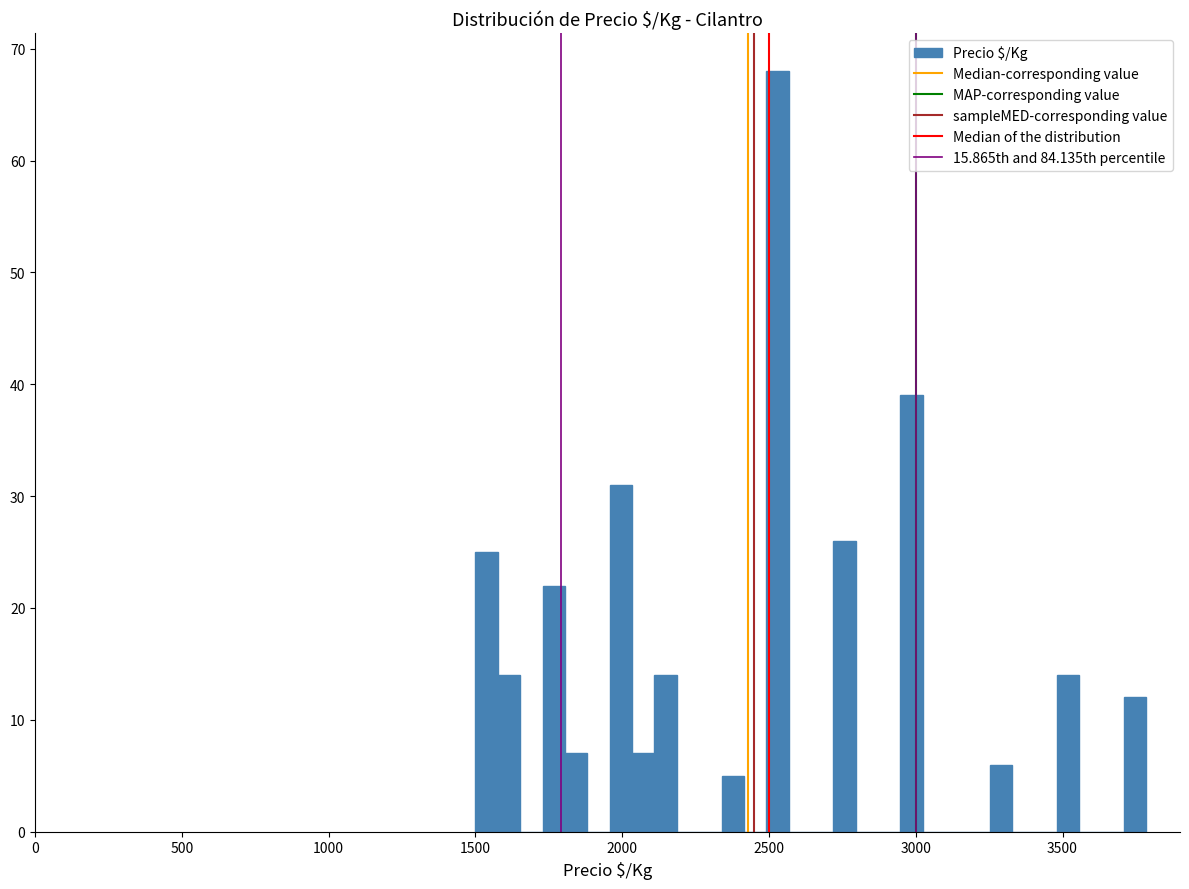

Read against the x-axis, roughly where is the centre of the tallest bar?

2550